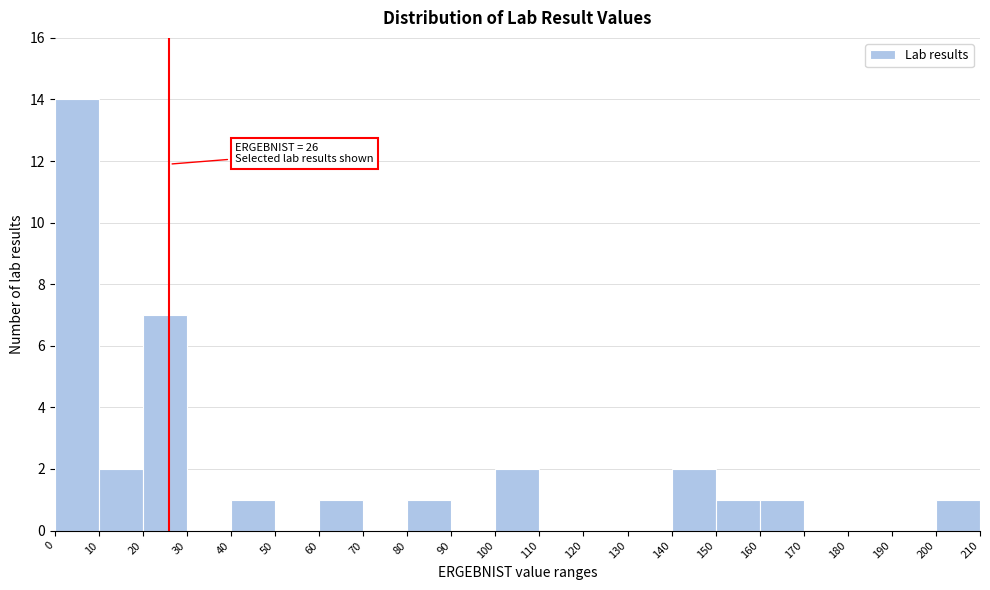

Over which range of the x-axis is the bar tallest?

0 to 10